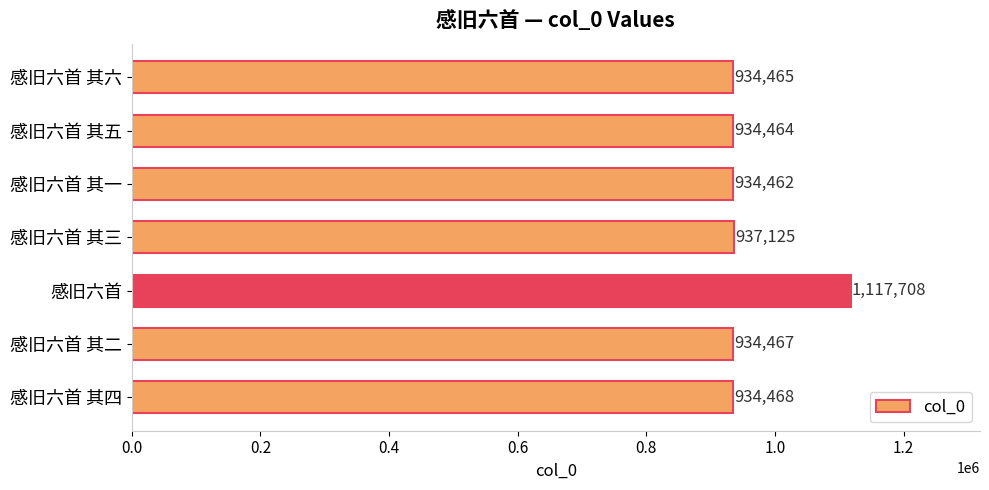

Does the chart contain stacked bars?

No